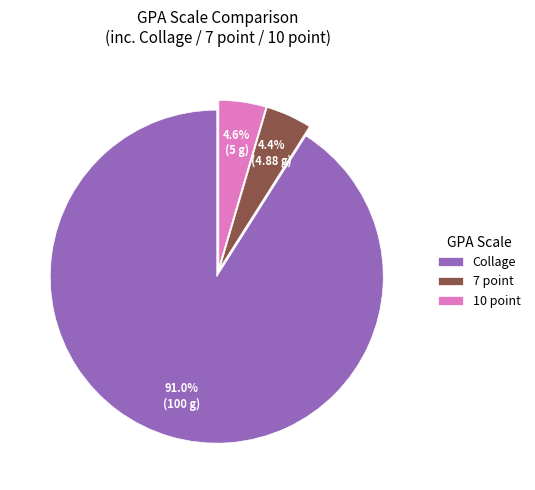

Which slice is the largest?

Collage